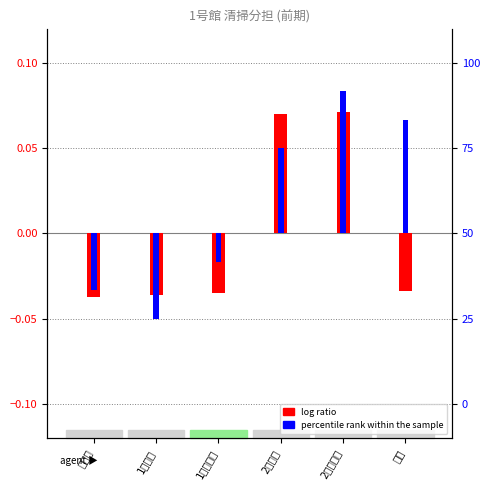

Where is percentile rank within the sample nearest to the value 8?

1階補食室